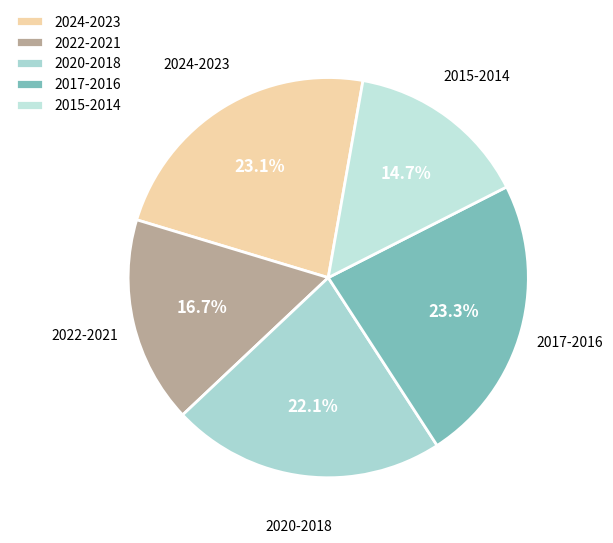

How many slices are in this pie chart?

5